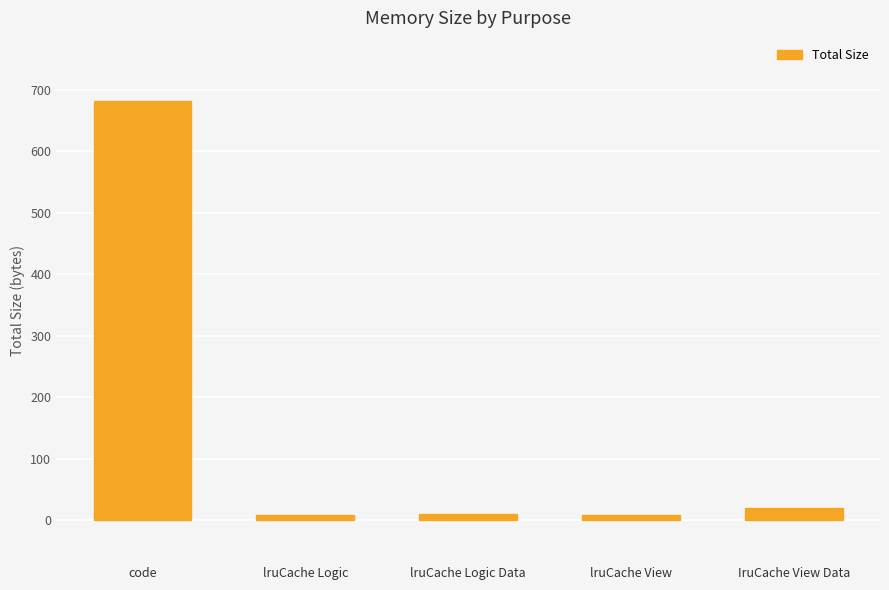

The chart shows a value of 10 at lruCache Logic Data. True or false?

True